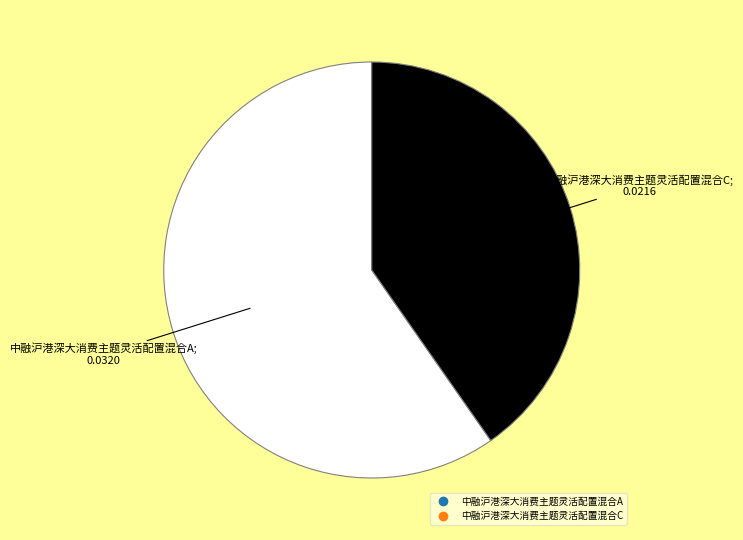

Do 中融沪港深大消费主题灵活配置混合C and 中融沪港深大消费主题灵活配置混合A together represent more than half of the pie?

Yes